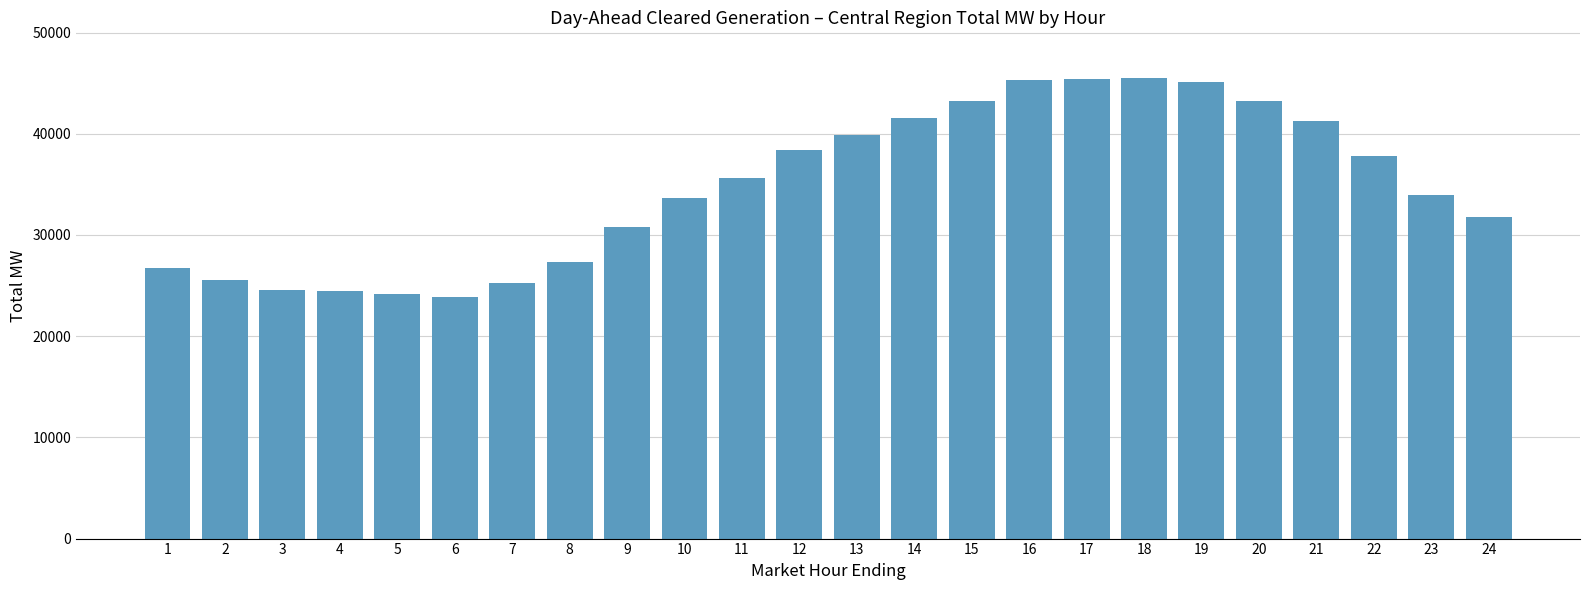

What is the change in value from 1 to 20?

+16535.6